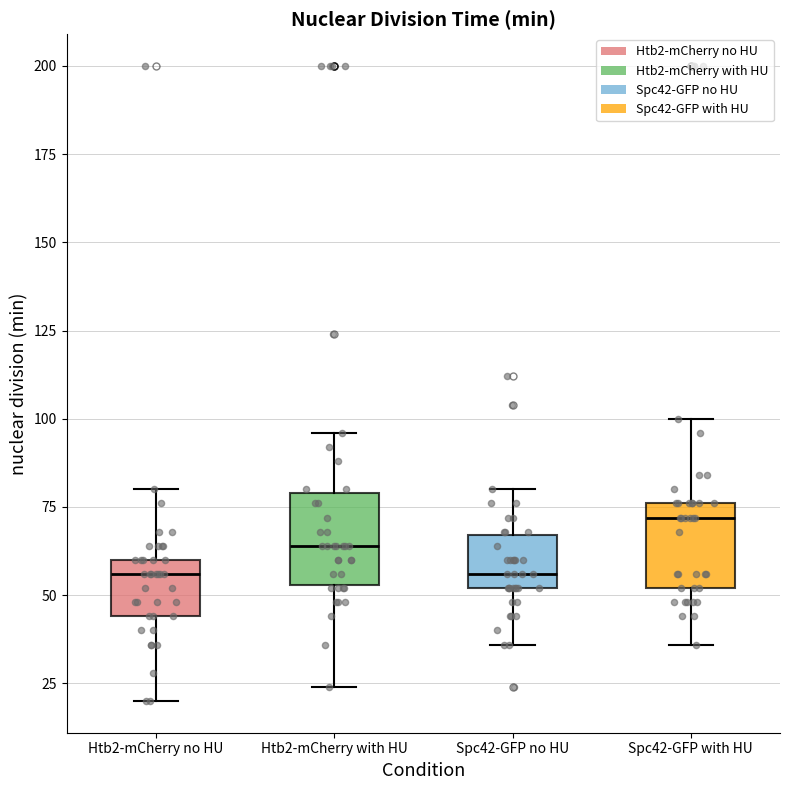

Where does the lower whisker of the box for Htb2-mCherry with HU end on the y-axis? The values are not printed on the chart, so give them approximately, as read against the axis.

25